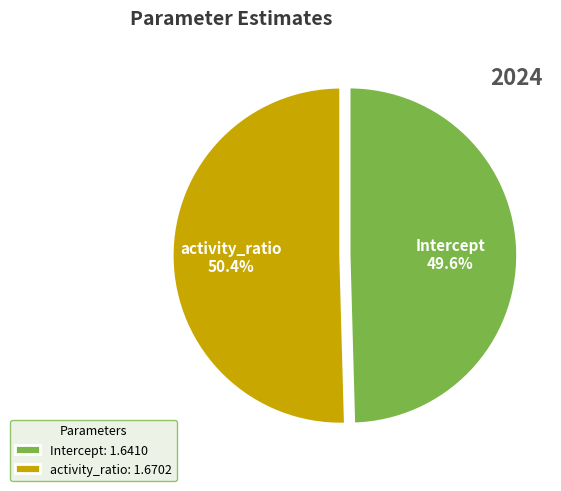

Which category accounts for the majority?

activity_ratio